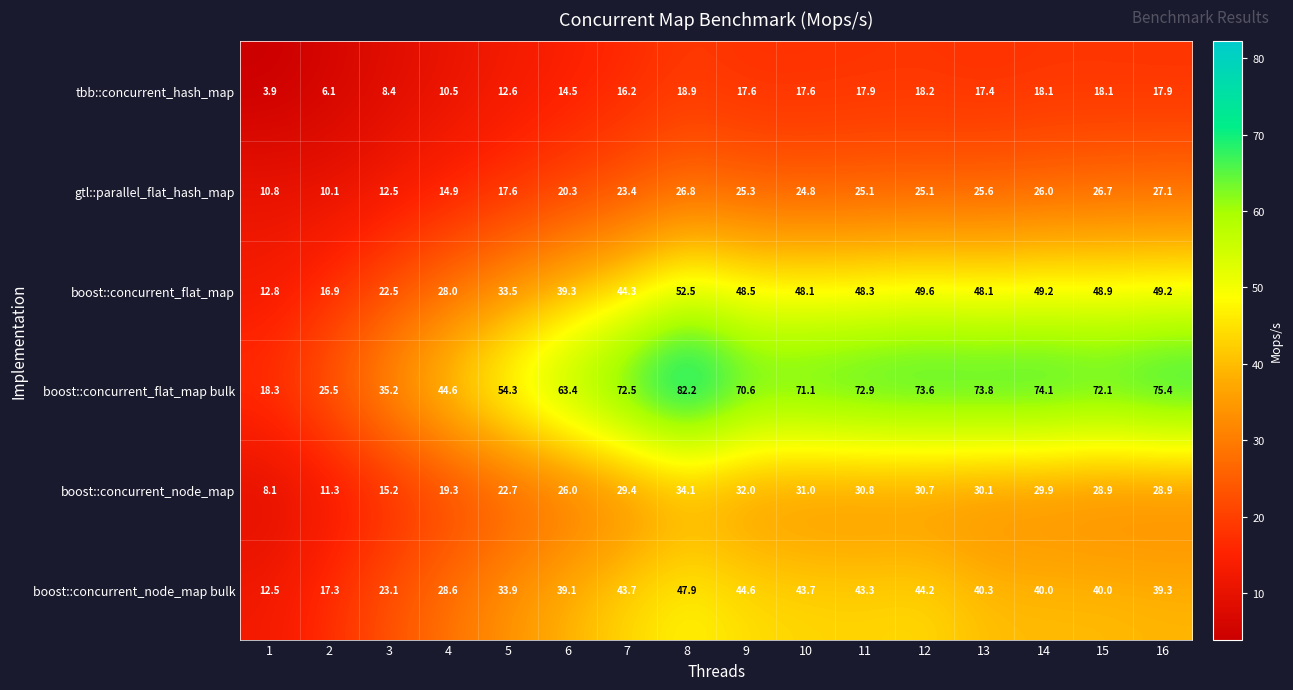

What is the greatest value displayed?

82.2